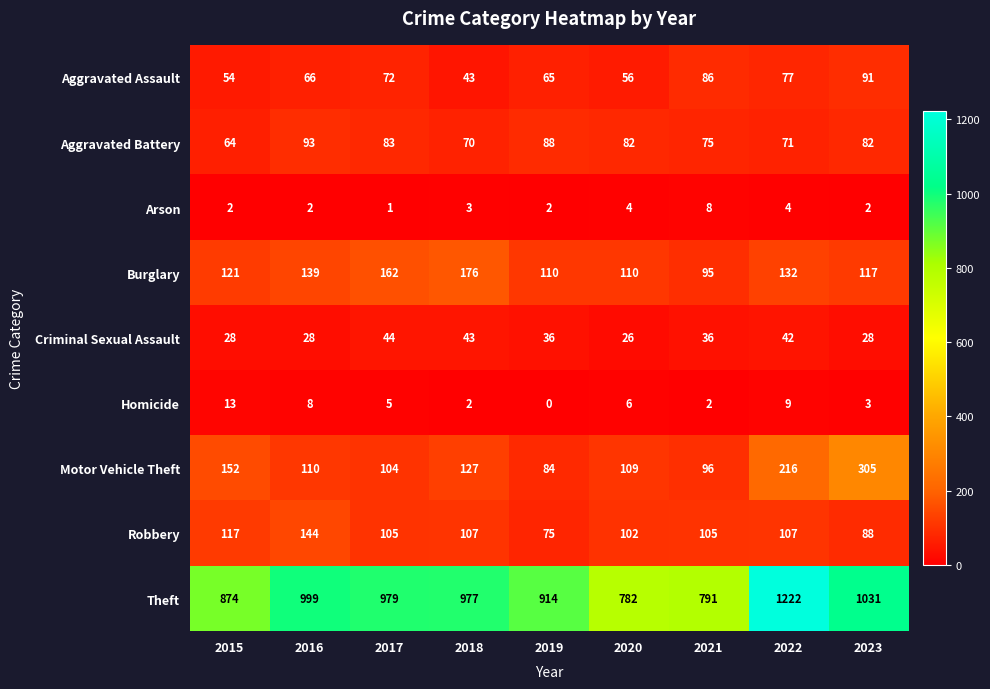

What is the difference between the maximum and minimum values in the Homicide series?

13